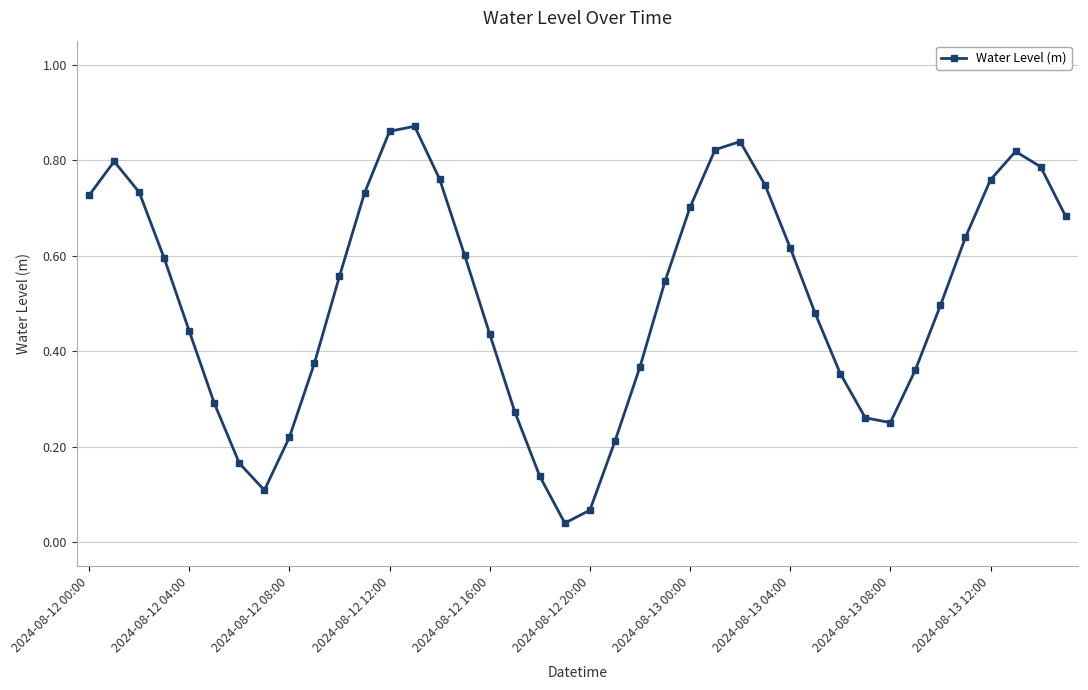

What is the sum of all values?

20.5